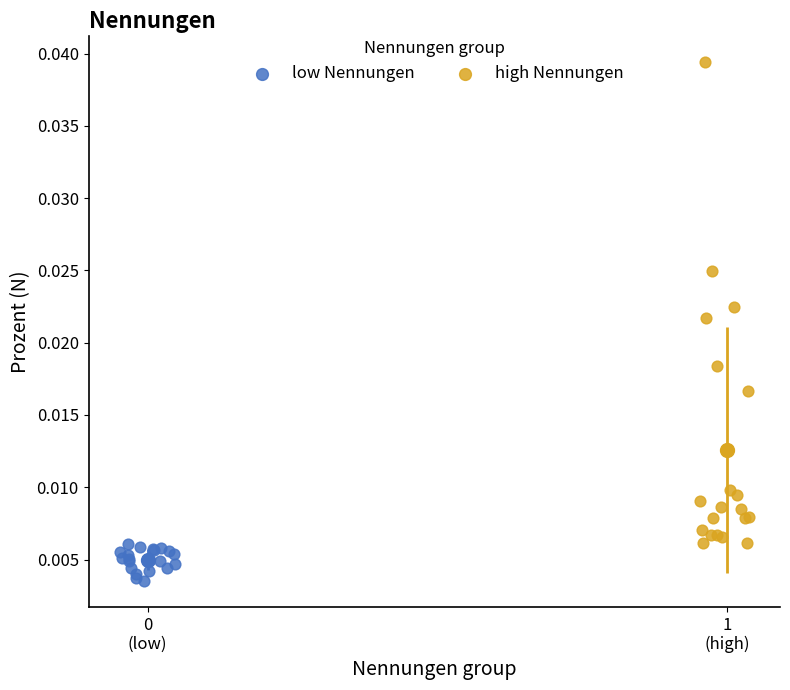

Which series has the largest Y range (max minus min)?

high Nennungen